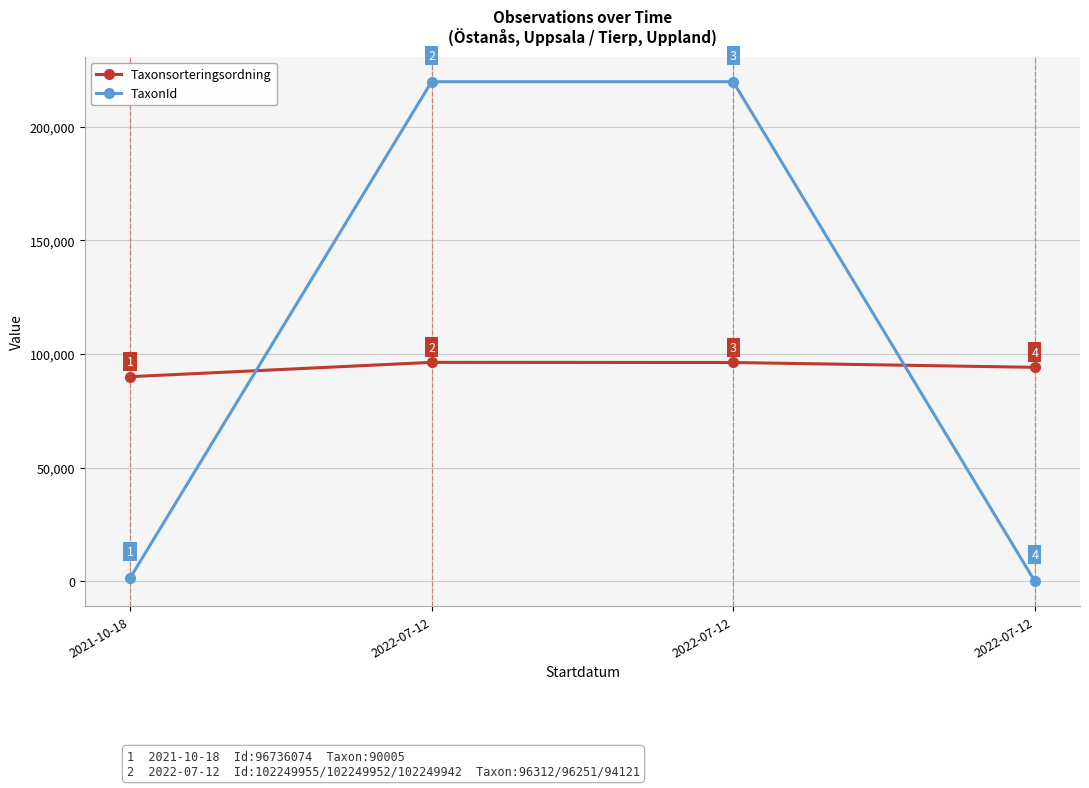

True or false: TaxonId and Taxonsorteringsordning intersect in this chart.

True